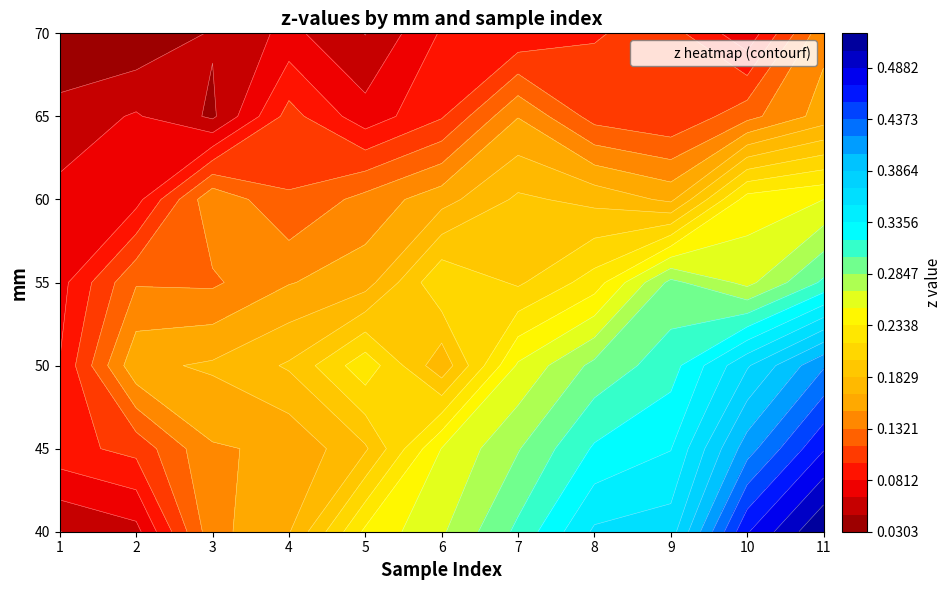

Between 2 and 7, which is larger?

7